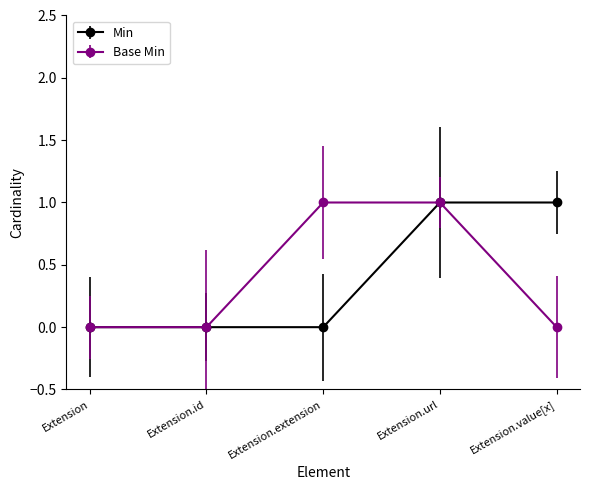

Count the Min values in the range 0 to 1.

5